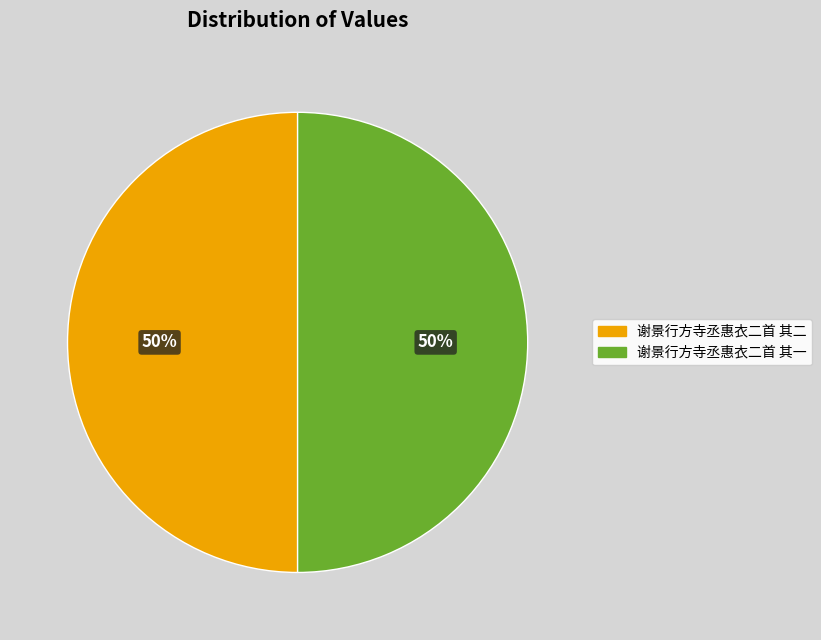

Is the sum of 谢景行方寺丞惠衣二首 其一 and 谢景行方寺丞惠衣二首 其二 greater than half?

Yes